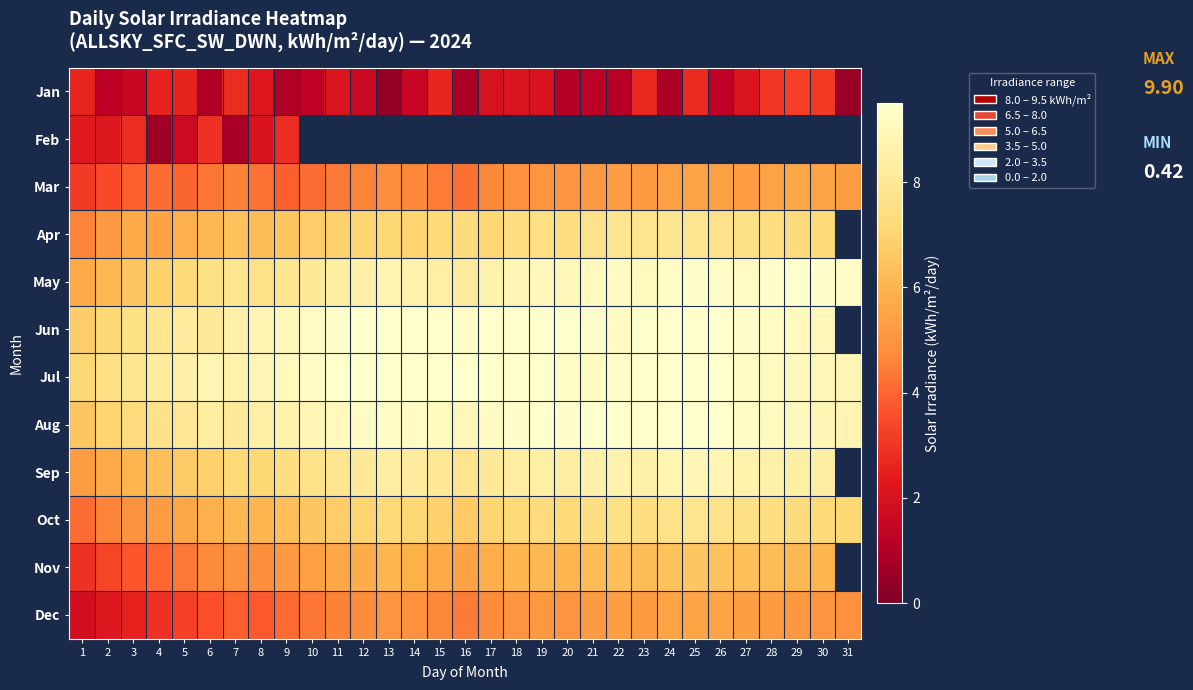

What is the maximum value for Feb?

2.9